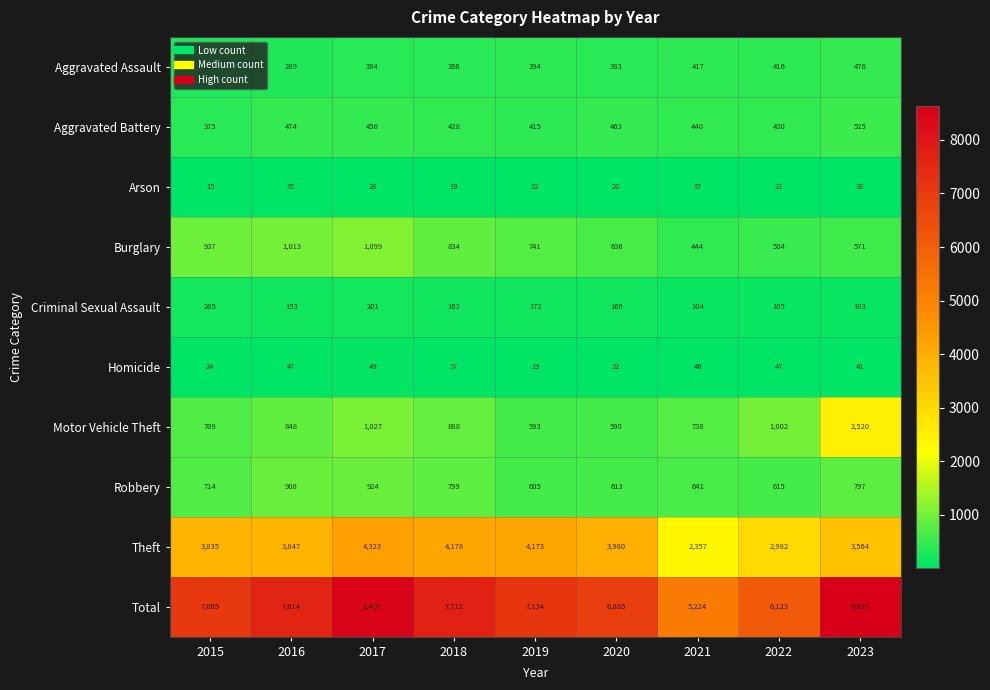

Rank the series at 2023 from highest to lowest value.

Total, Theft, Motor Vehicle Theft, Robbery, Burglary, Aggravated Battery, Aggravated Assault, Criminal Sexual Assault, Homicide, Arson